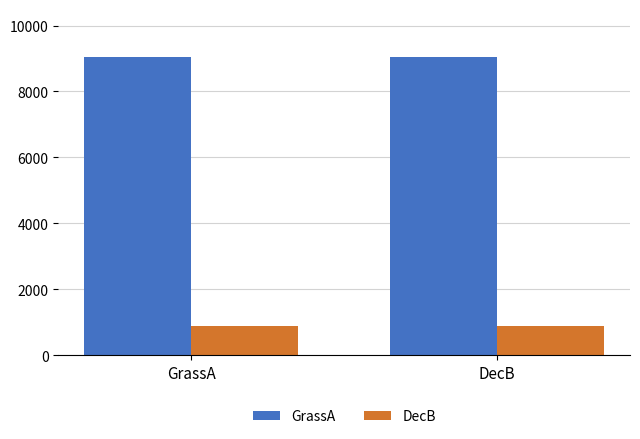

What is the difference between the highest and lowest values at DecB?

8152